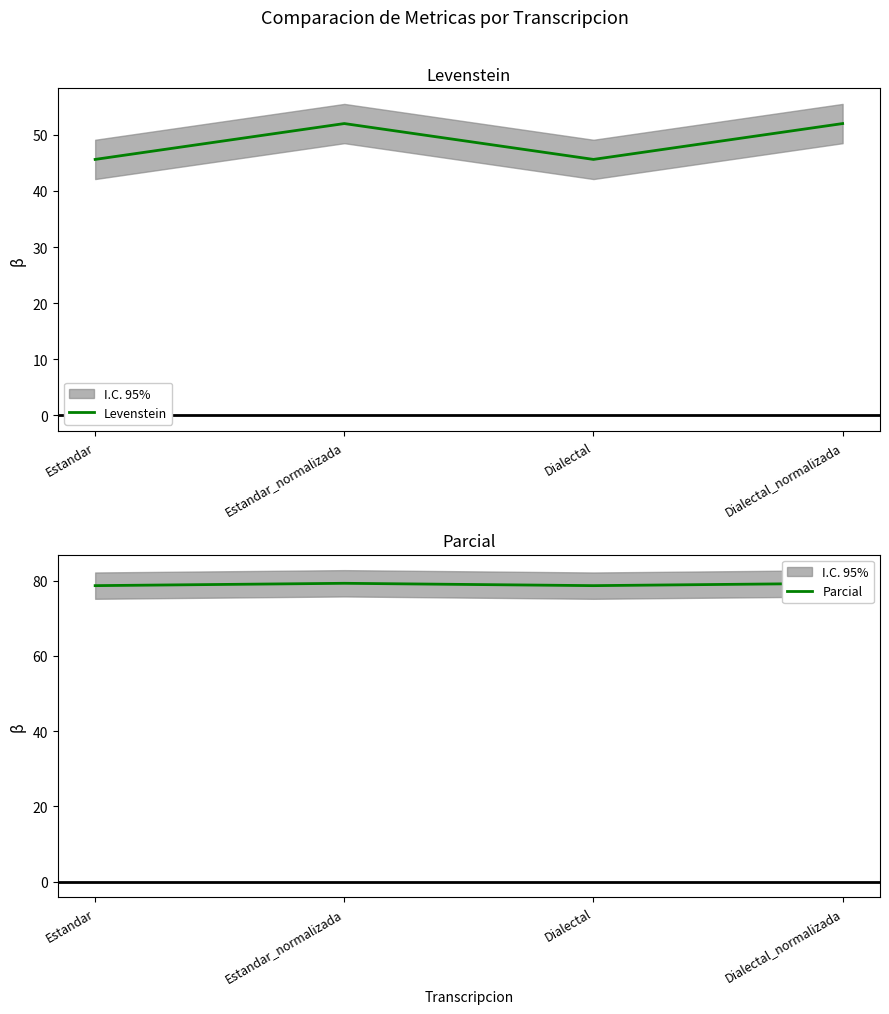

Which series has the largest total across all categories?

Parcial